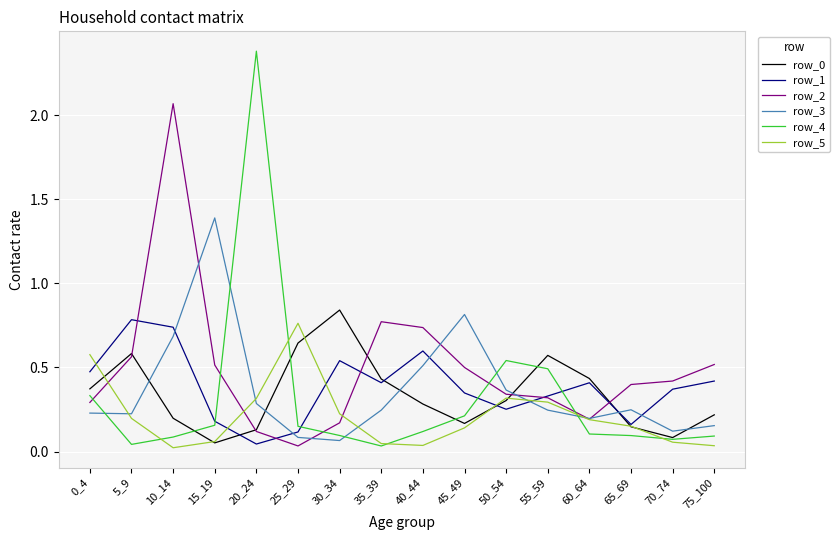

What is the greatest value displayed?

2.4